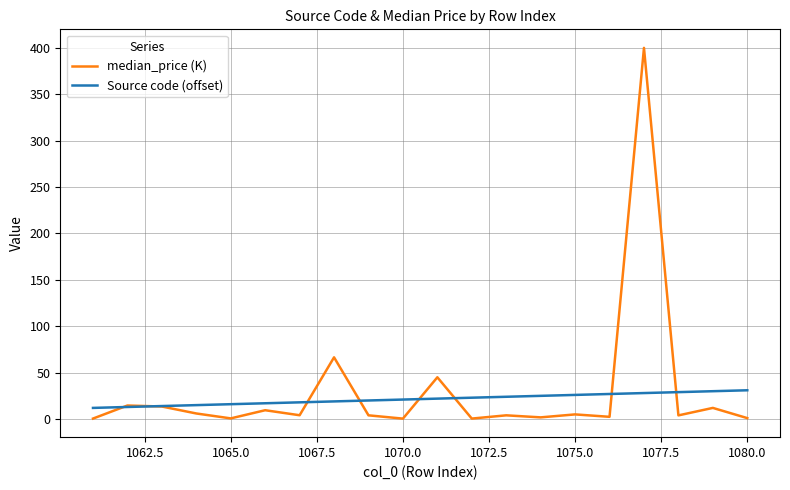

What is the highest value of the Source code (offset) series?

31.0